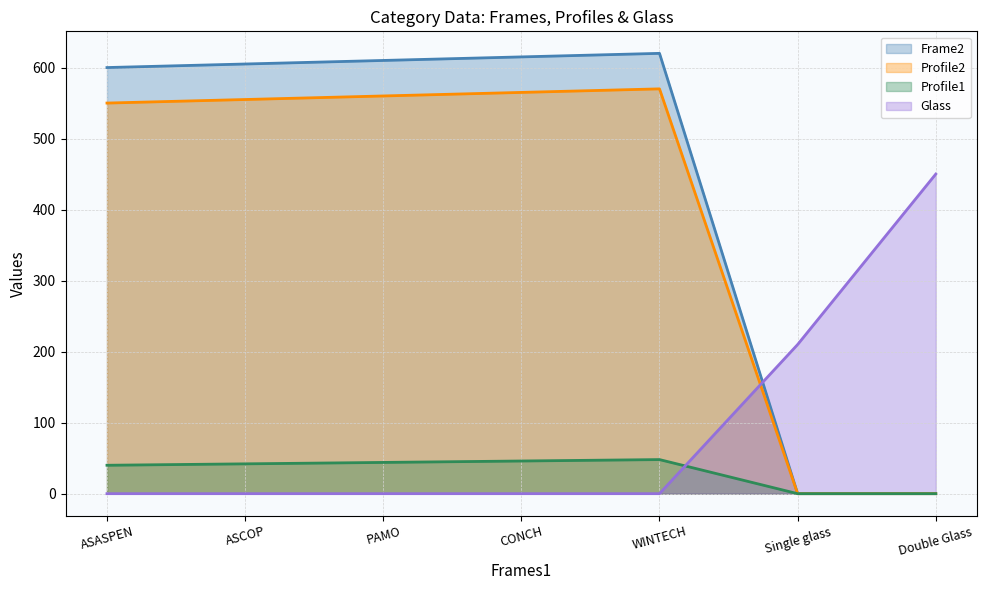

Where is Frame2 nearest to the value 310?

ASASPEN